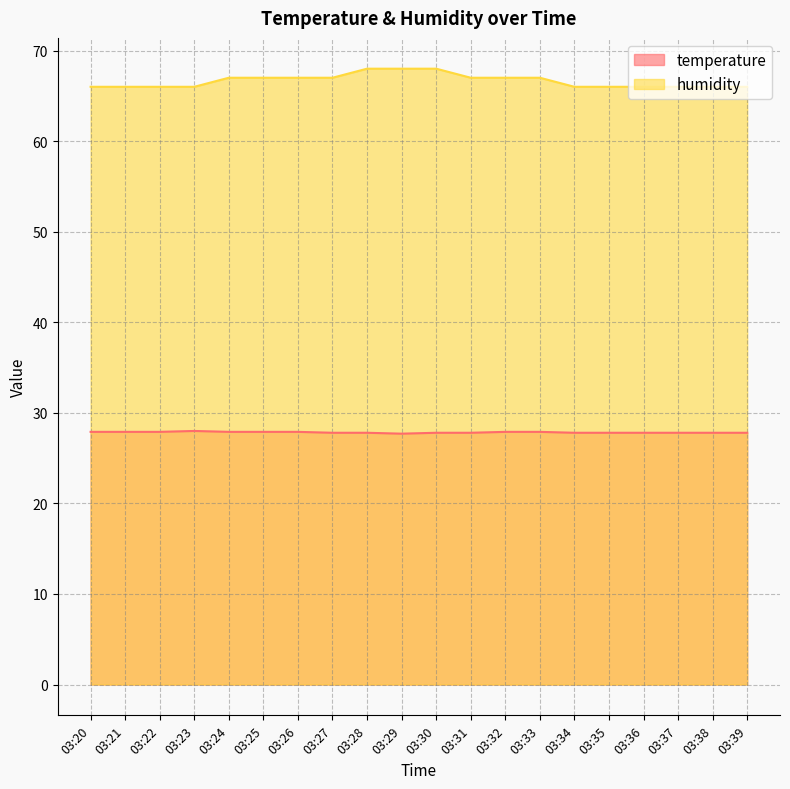

What is the maximum value for temperature?

28.0